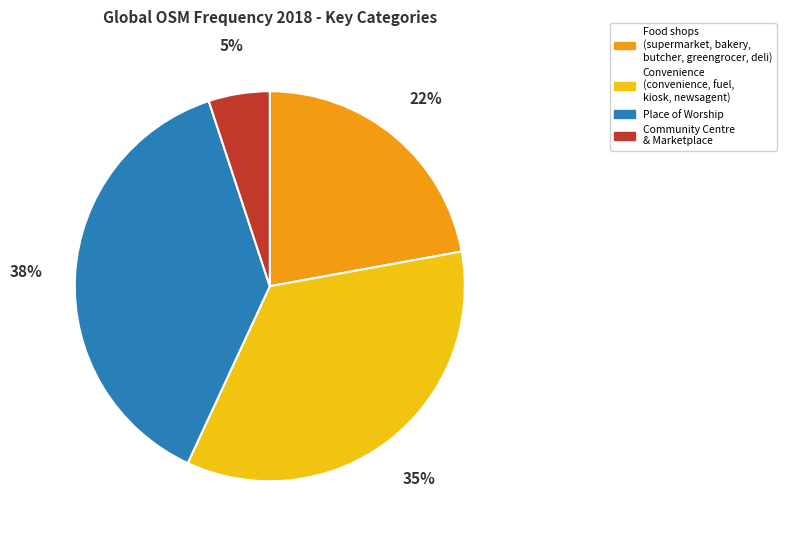

Is the sum of Food shops (supermarket, bakery, butcher, greengrocer, deli) and Community Centre & Marketplace greater than half?

No